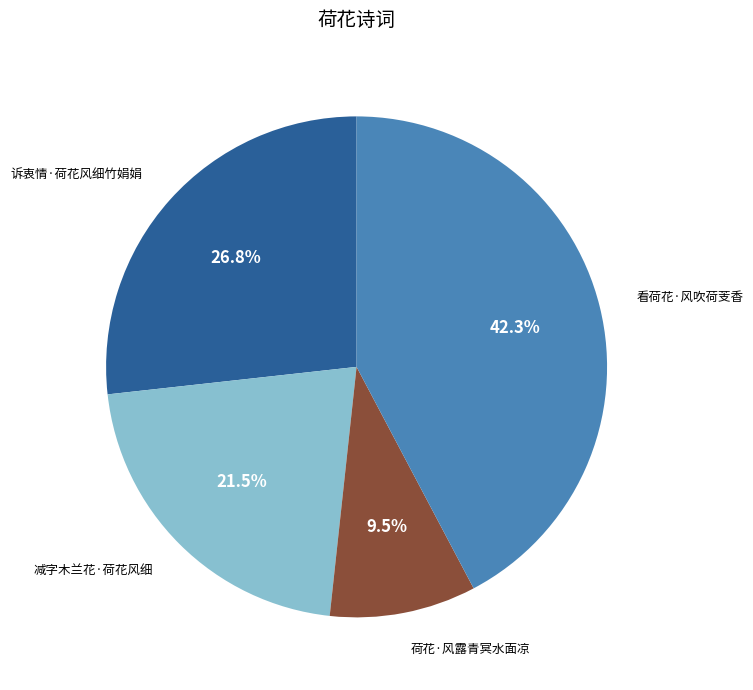

How many segments does this pie chart have?

4